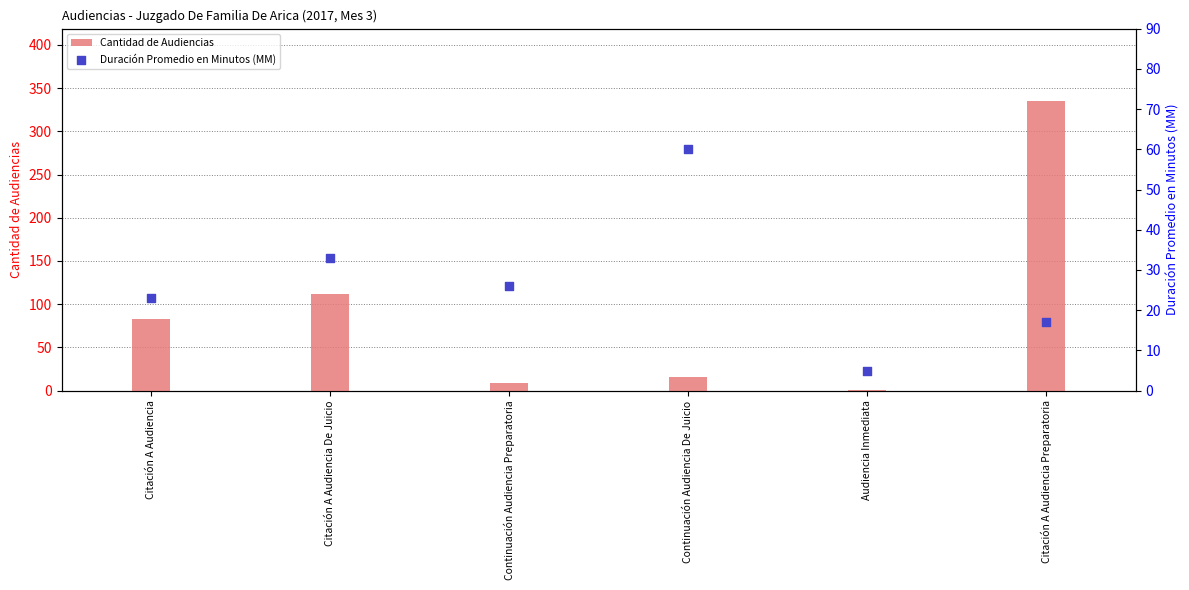

Is the value of Cantidad de Audiencias at Citación A Audiencia De Juicio greater than the value of Duración Promedio en Minutos (MM) at Citación A Audiencia De Juicio?

Yes